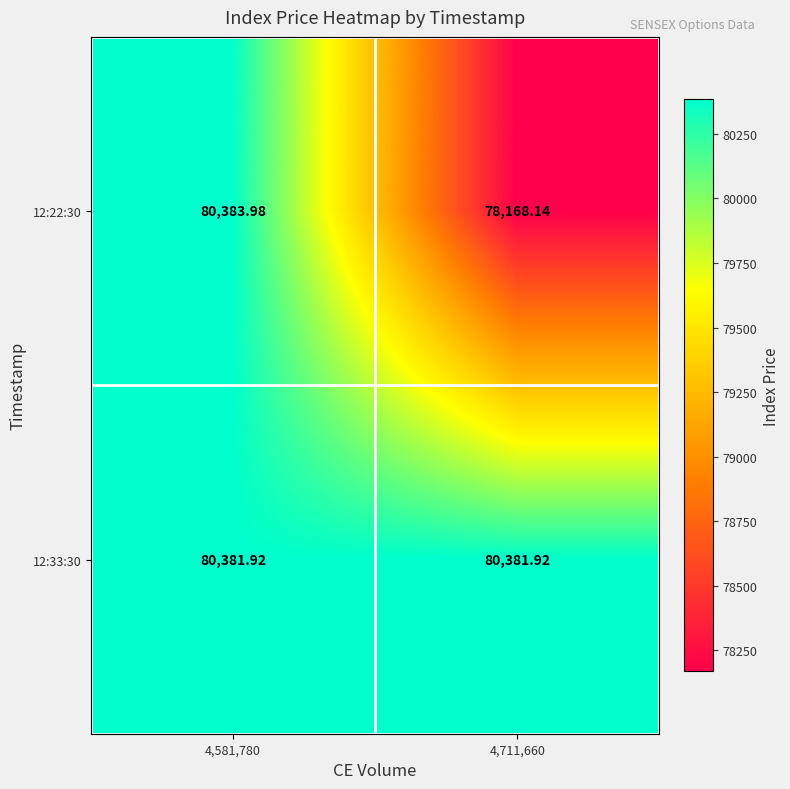

Count the number of data series in this chart.

2